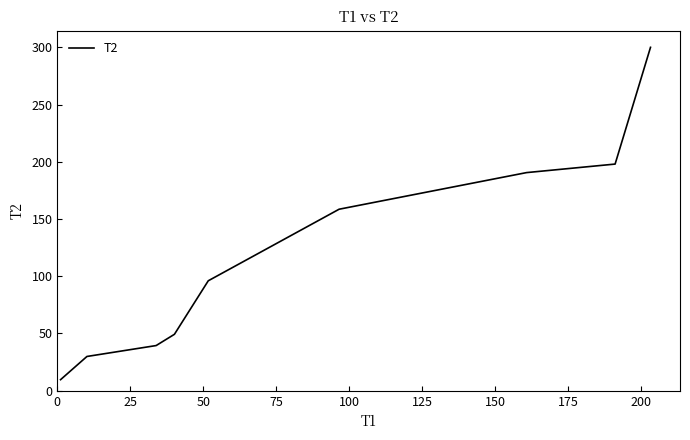

What is the greatest value displayed?

300.0